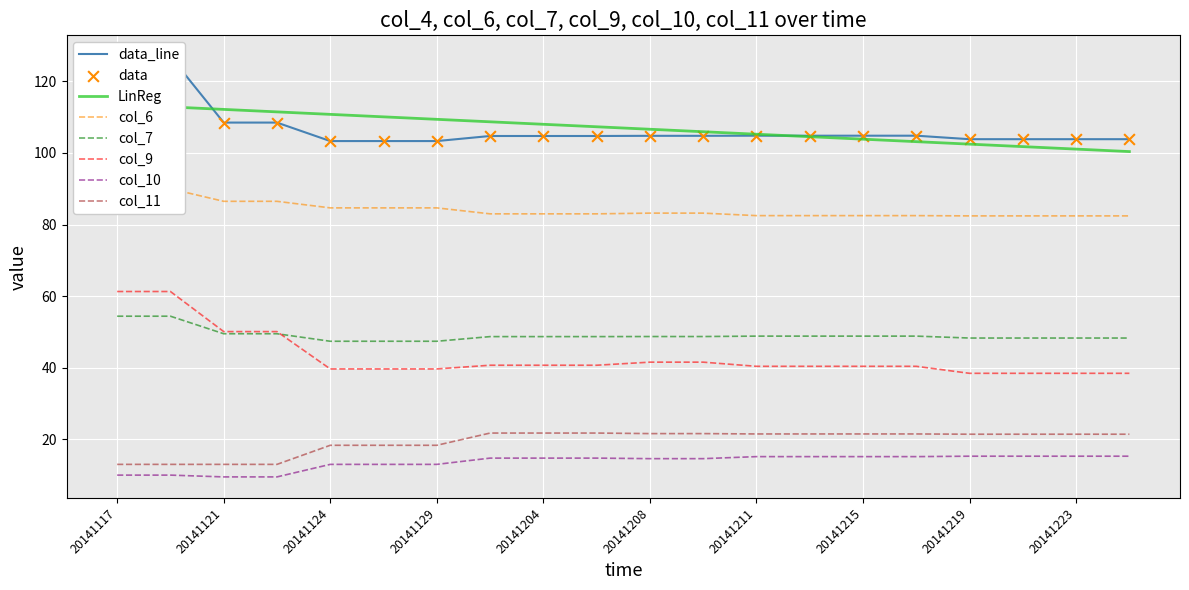

Which series reaches the maximum Y coordinate?

col_4